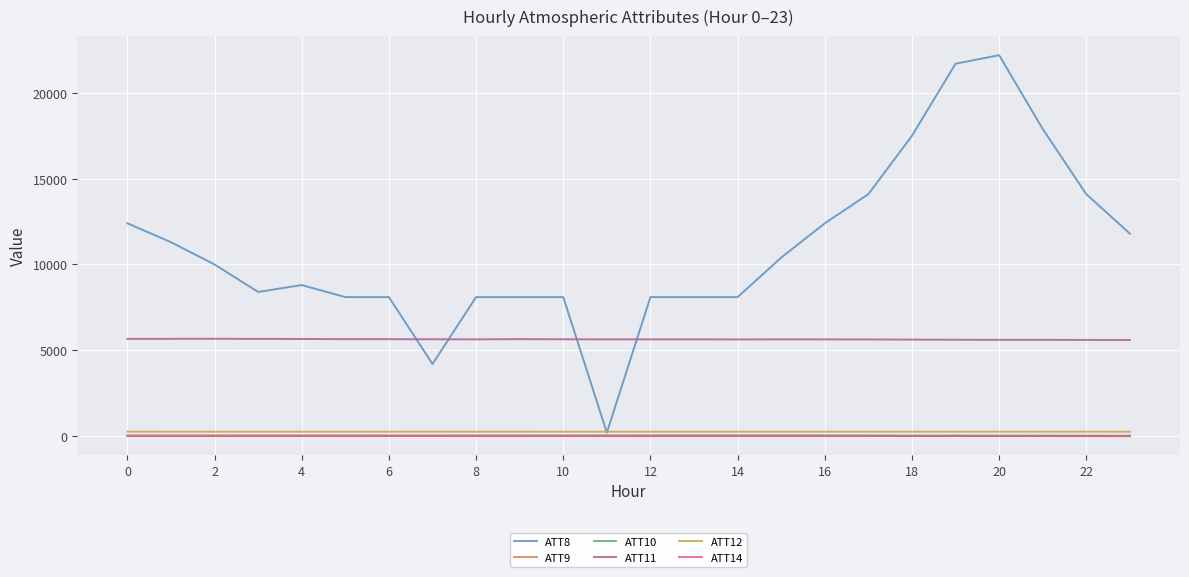

What are all the series names shown in the legend?

ATT8, ATT9, ATT10, ATT11, ATT12, ATT14